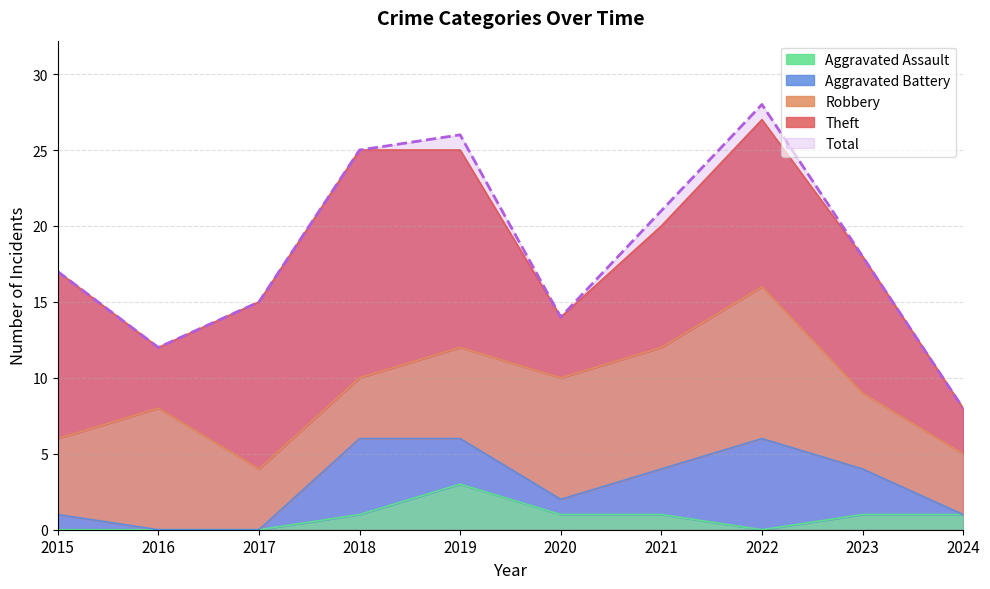

Between 2019 and 2024, which series saw the biggest shift?

Total